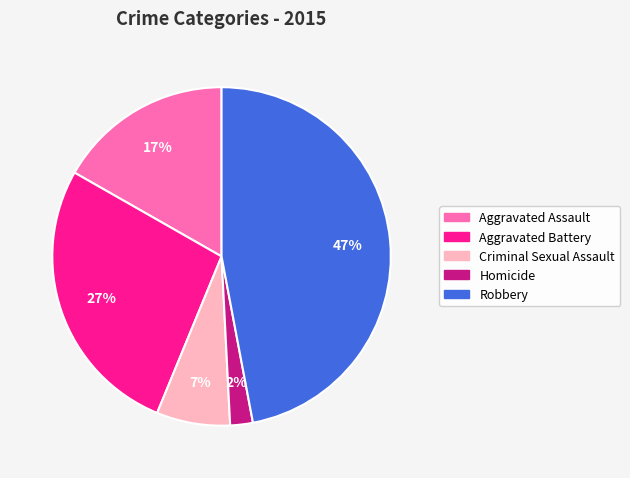

To the nearest percent, what portion does Homicide represent?

2%